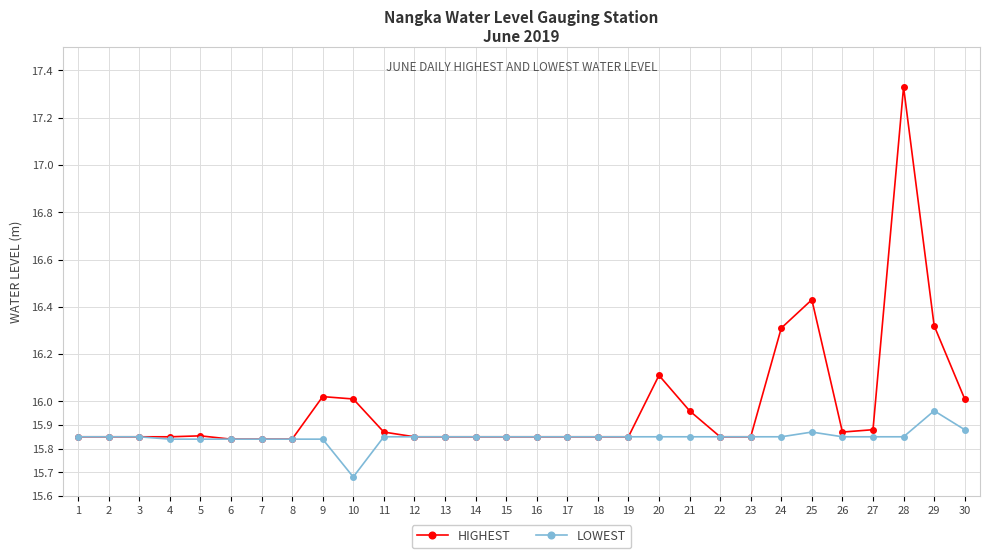

True or false: HIGHEST has a value of 26.4 at 5.

False